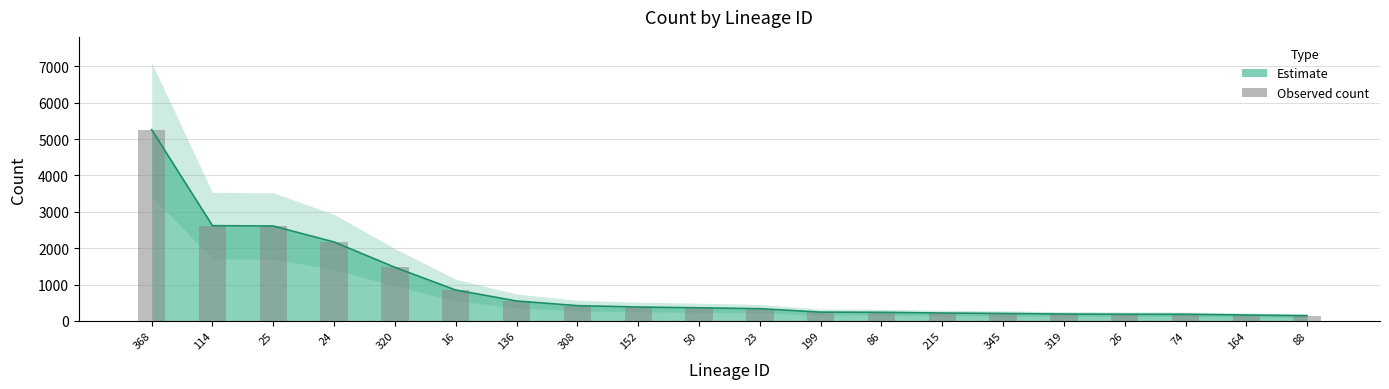

What is the difference between the maximum and minimum values?

5113